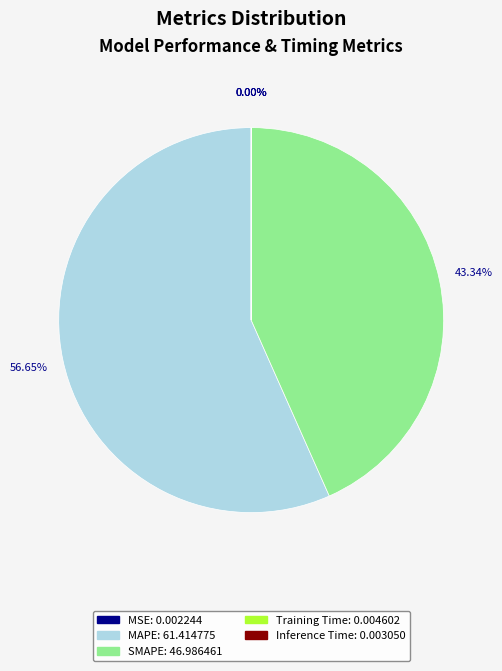

To the nearest percent, what is the average slice percentage?

20%